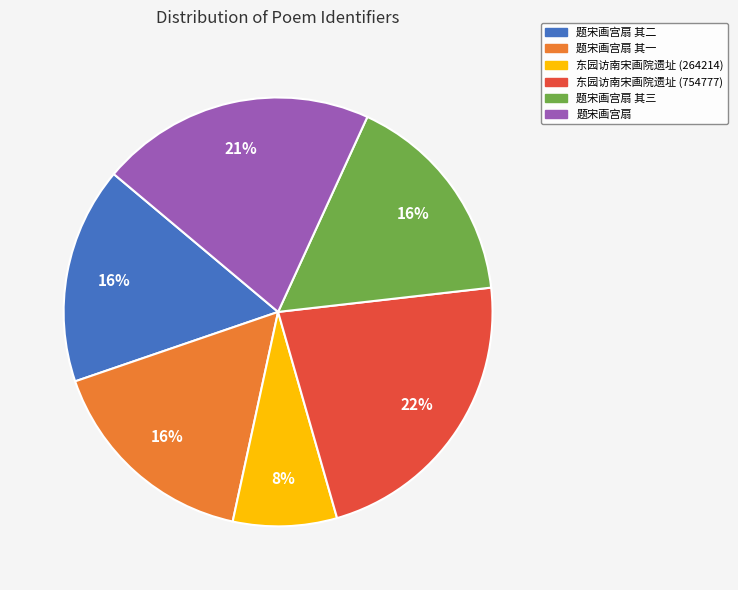

Count the number of slices in the pie.

6